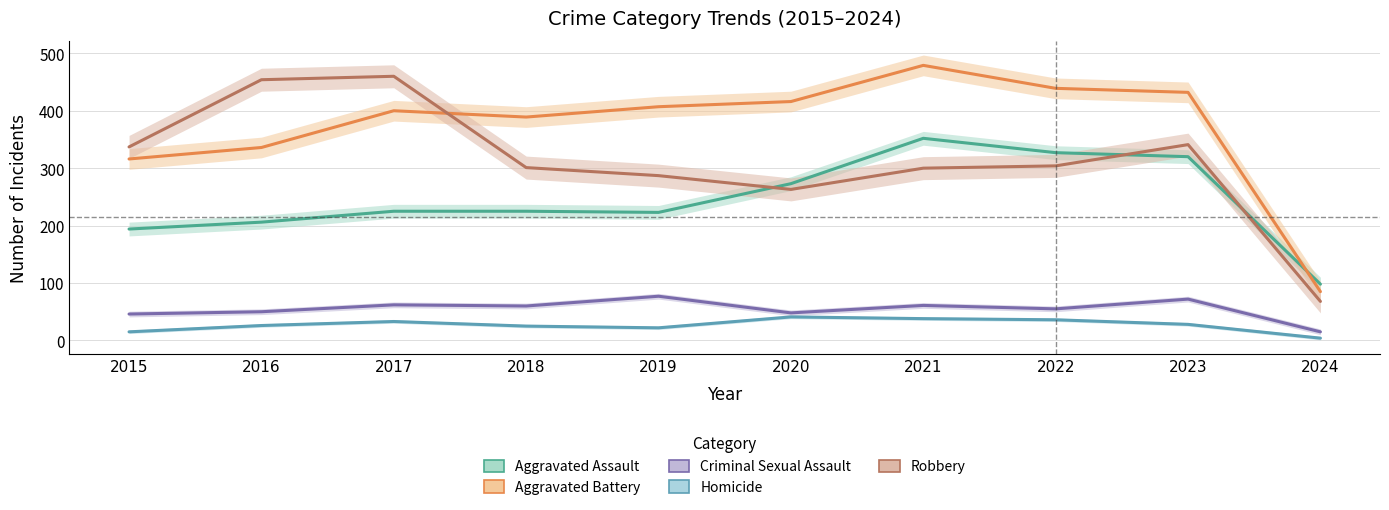

How many interior local valleys does the Robbery series have?

1